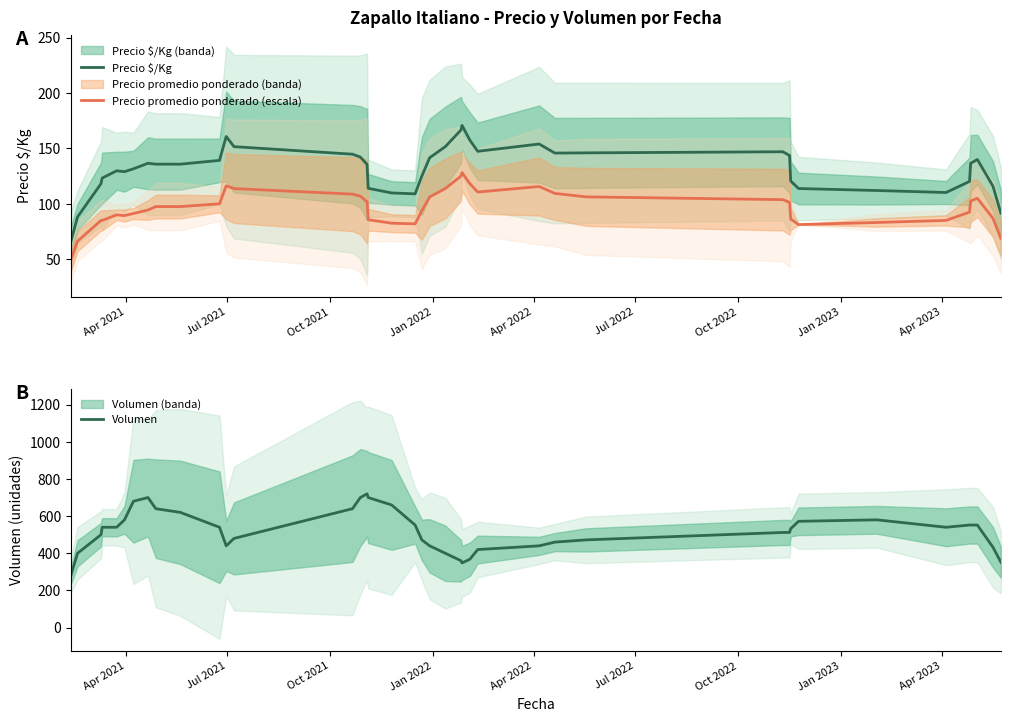

Which series has the largest total across all categories?

Volumen